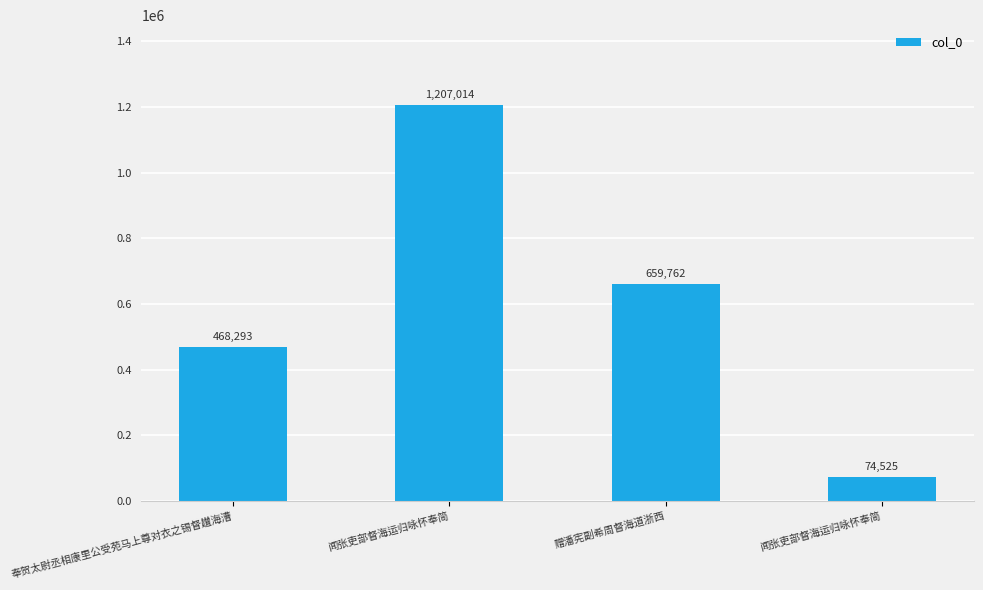

How many data points does each series have?

4